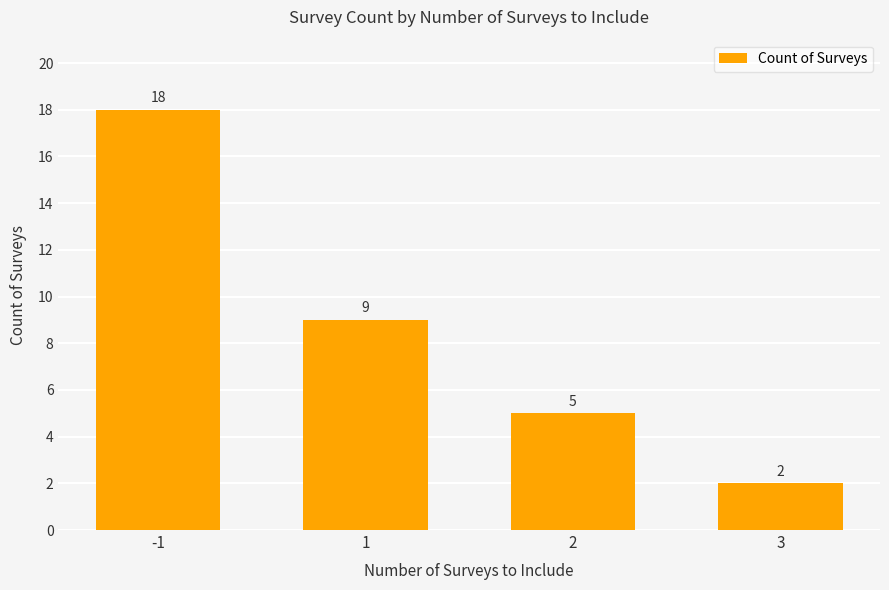

Which has a higher value, 3 or 2?

2